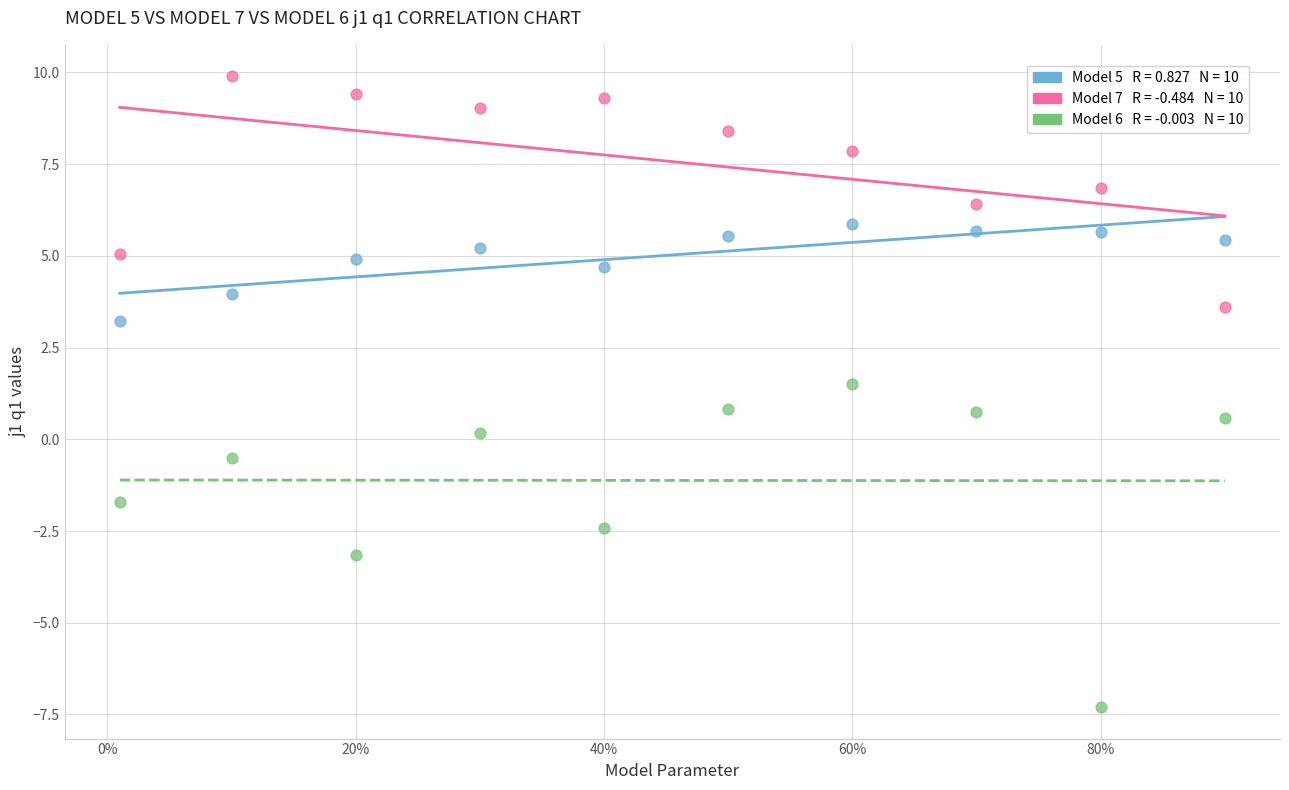

Across all data points, what is the range of X values (max minus min)?

0.9